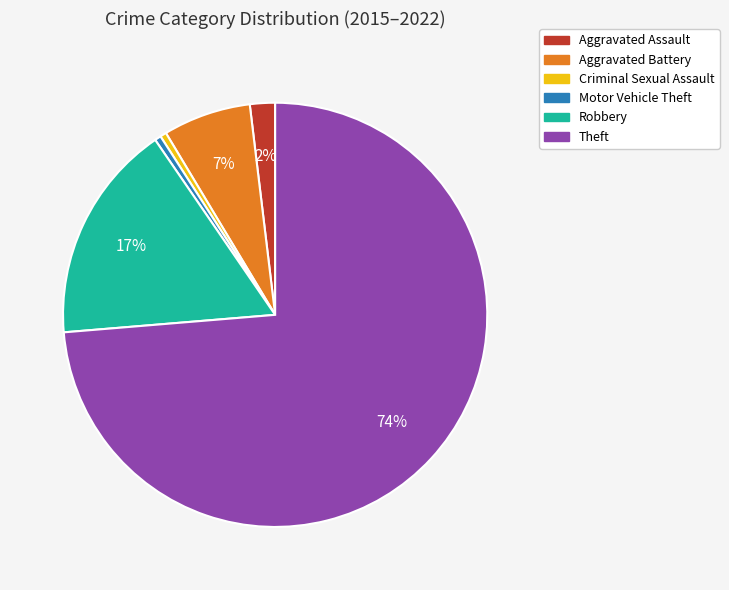

To the nearest percent, what is the average slice percentage?

17%